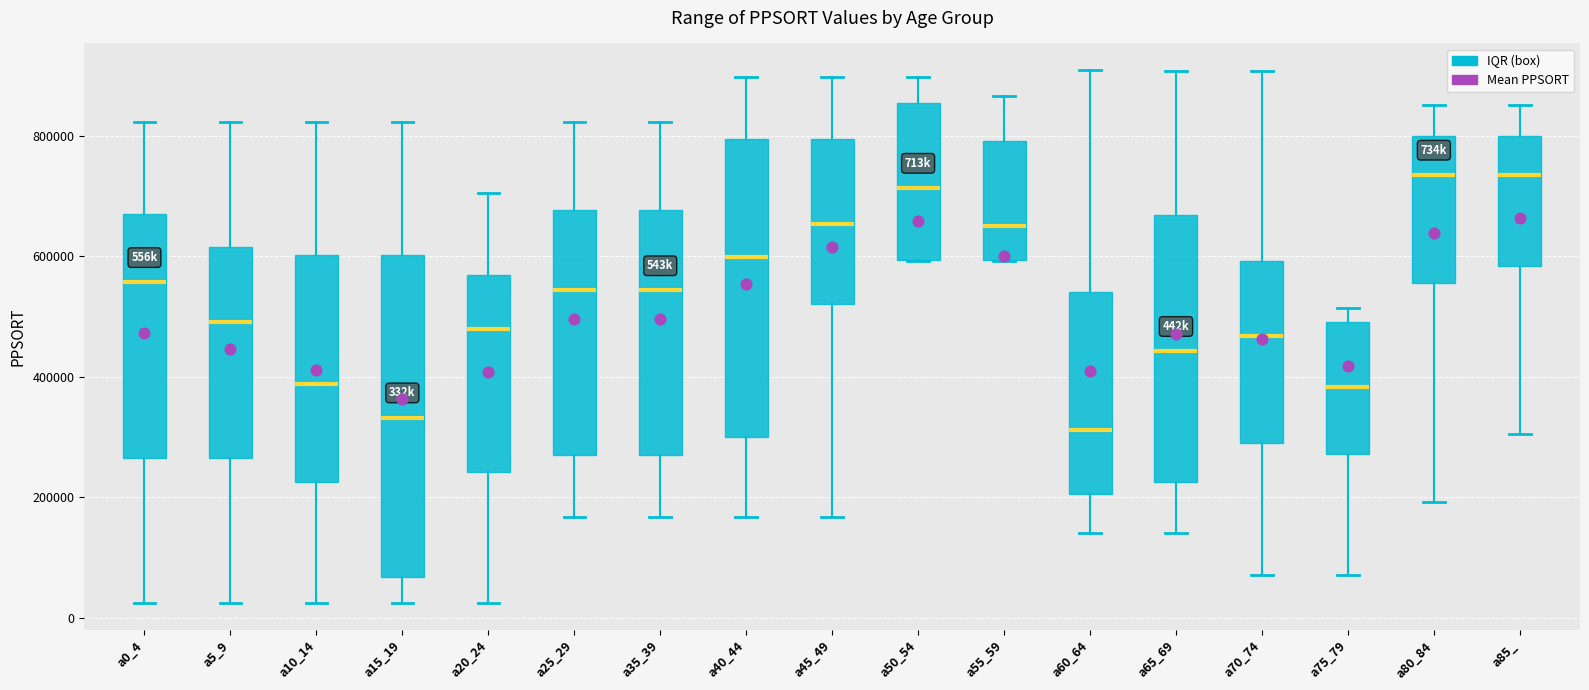

Reading left to right, read every box against the y-axis: the position of its median line, the range the box covers, and the ends of its whiskers. The values are not printed on the chart, so give them approximately, as read against the axis.

a0_4: median 560000, box 260000 to 660000, whiskers 20000 to 820000
a5_9: median 500000, box 260000 to 620000, whiskers 20000 to 820000
a10_14: median 380000, box 220000 to 600000, whiskers 20000 to 820000
a15_19: median 340000, box 60000 to 600000, whiskers 20000 to 820000
a20_24: median 480000, box 240000 to 560000, whiskers 20000 to 700000
a25_29: median 540000, box 280000 to 680000, whiskers 160000 to 820000
a35_39: median 540000, box 280000 to 680000, whiskers 160000 to 820000
a40_44: median 600000, box 300000 to 800000, whiskers 160000 to 900000
a45_49: median 660000, box 520000 to 800000, whiskers 160000 to 900000
a50_54: median 720000, box 600000 to 860000, whiskers 600000 to 900000
a55_59: median 640000, box 600000 to 800000, whiskers 600000 to 860000
a60_64: median 320000, box 200000 to 540000, whiskers 140000 to 900000
a65_69: median 440000, box 220000 to 660000, whiskers 140000 to 900000
a70_74: median 460000, box 280000 to 600000, whiskers 80000 to 900000
a75_79: median 380000, box 280000 to 500000, whiskers 80000 to 520000
a80_84: median 740000, box 560000 to 800000, whiskers 200000 to 860000
a85_: median 740000, box 580000 to 800000, whiskers 300000 to 860000